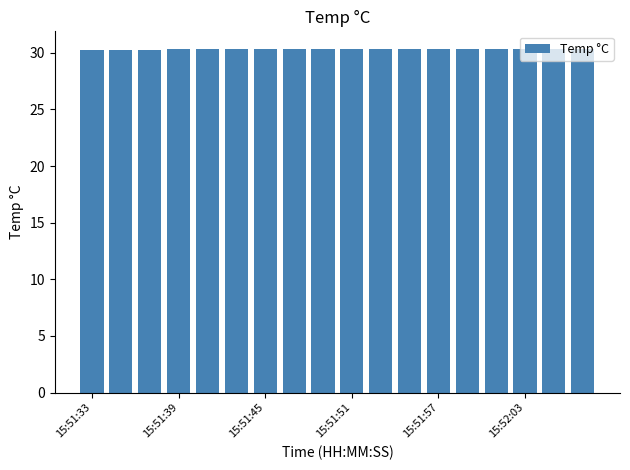

What is the value of the 5th bar from the left?

30.3